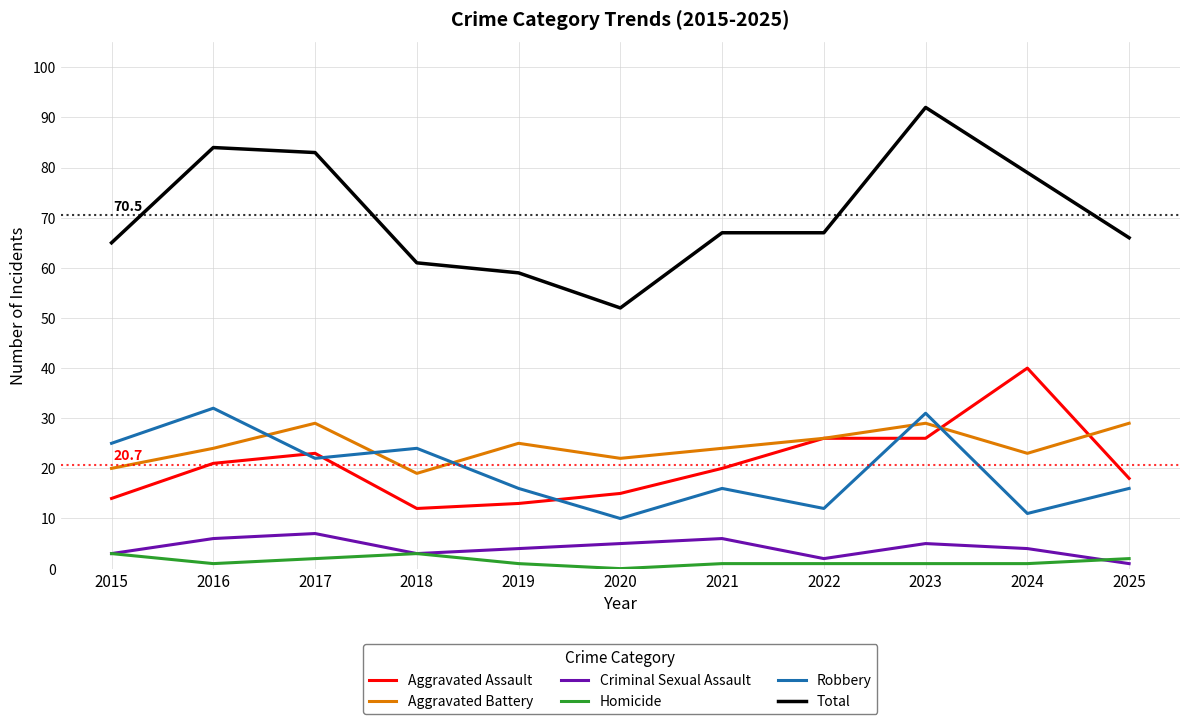

True or false: Aggravated Assault has a value of 29 at 2021.

False